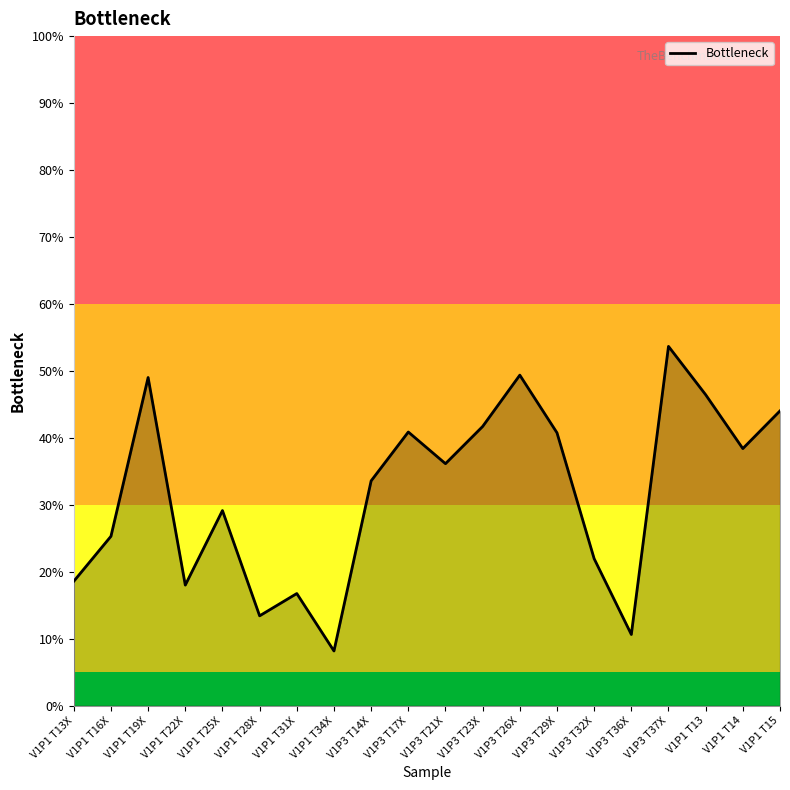

Between V1P1 T15 and V1P3 T21X, which is larger?

V1P1 T15